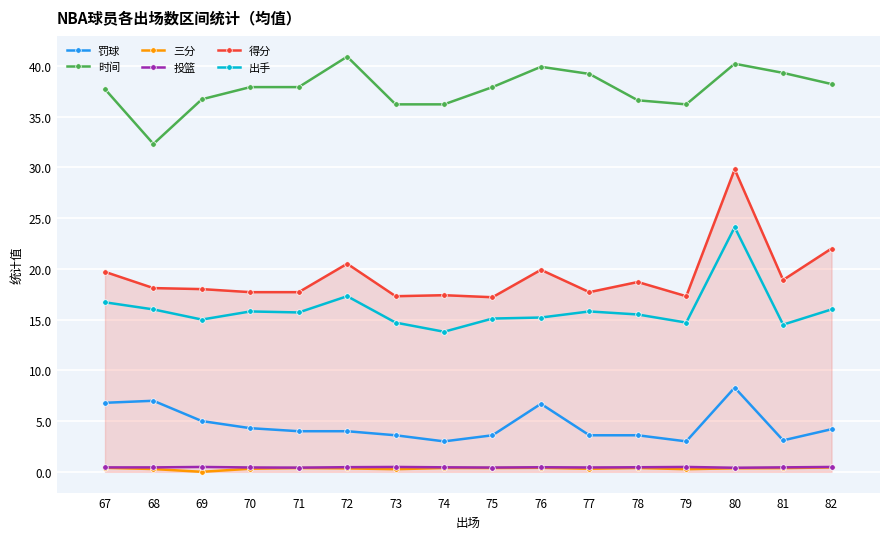

Which series has the largest range (max minus min)?

得分